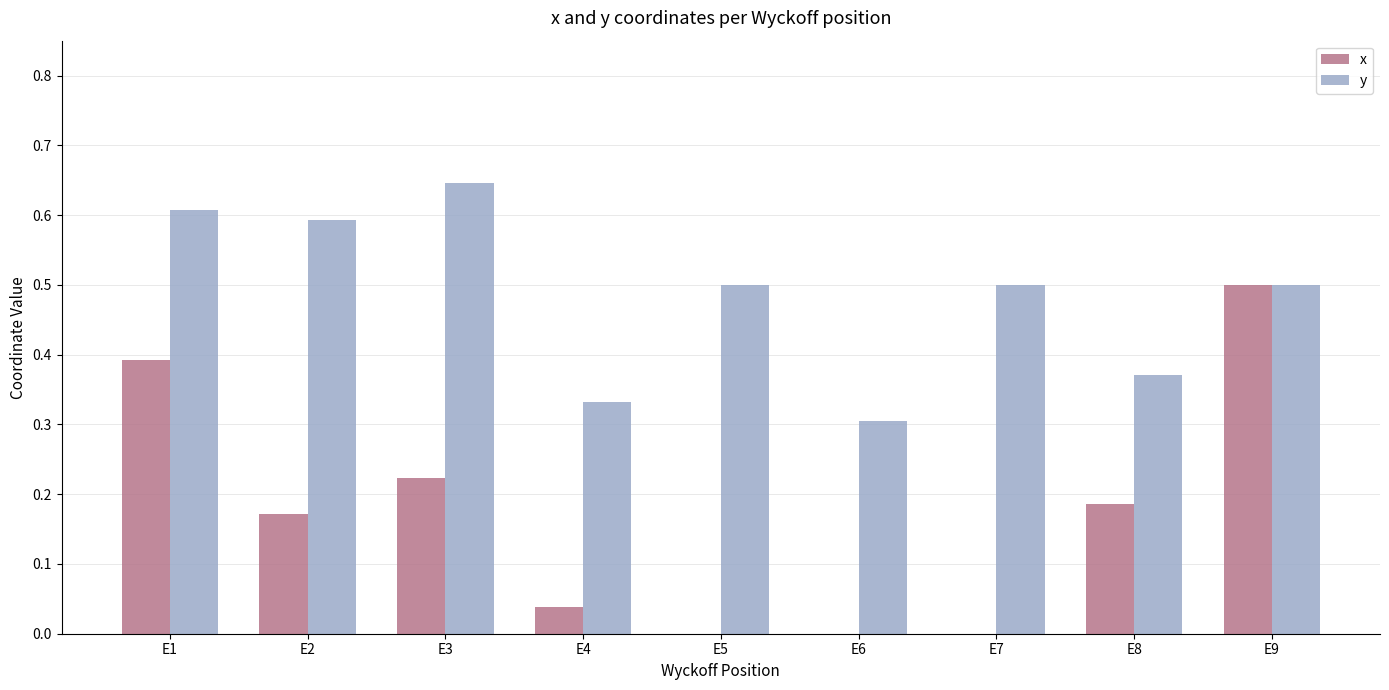

Which series changed the most between E4 and E9?

x